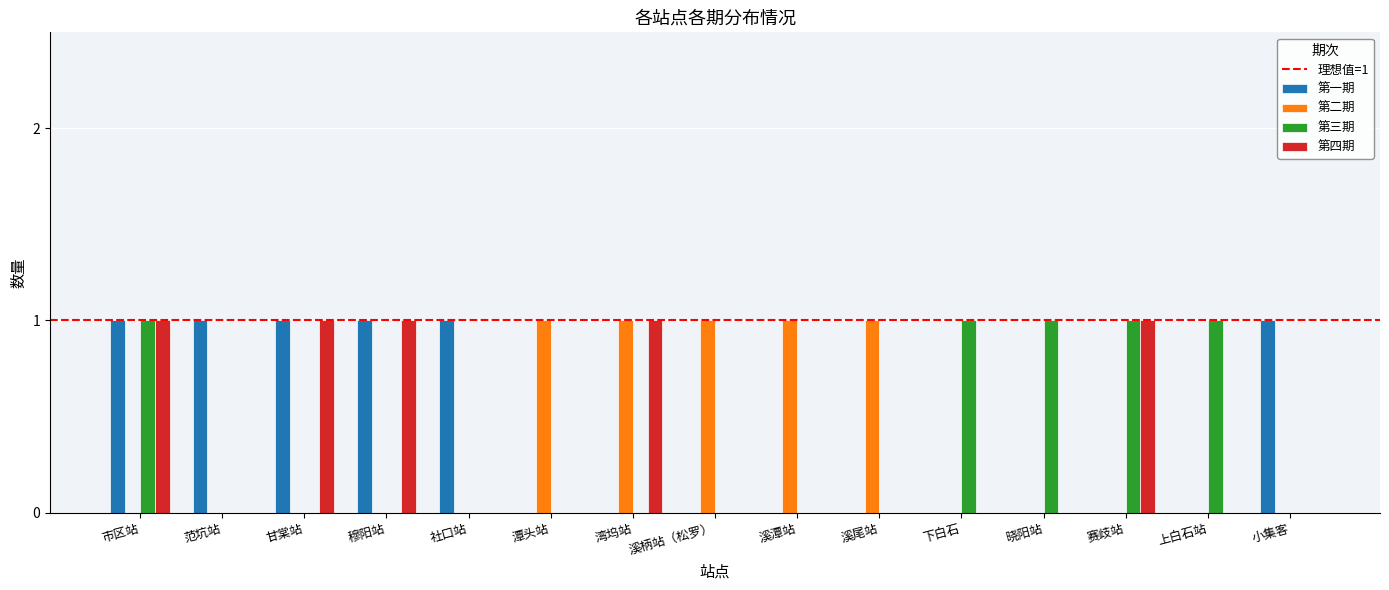

Are the bars grouped side by side (vs. stacked)?

Yes